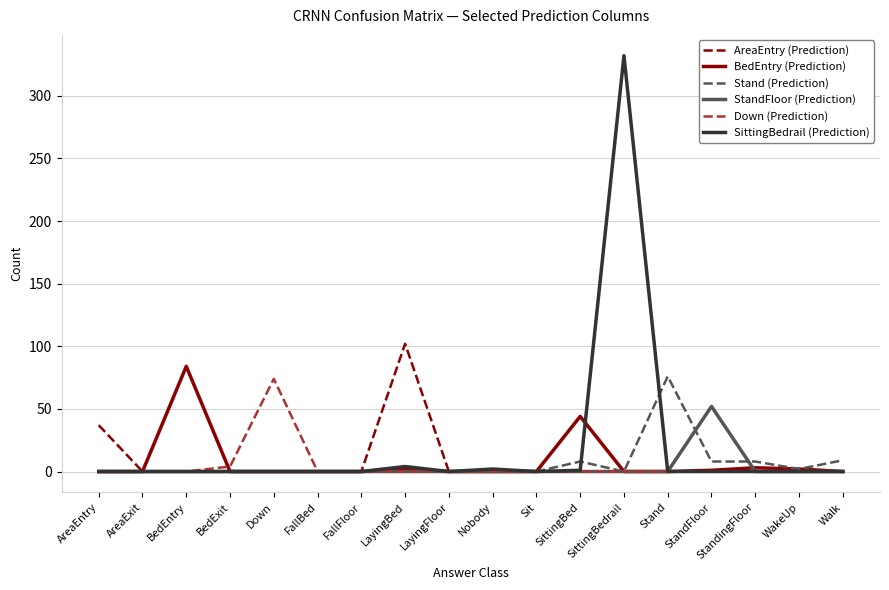

The StandFloor (Prediction) series shows -18 at WakeUp. True or false?

False